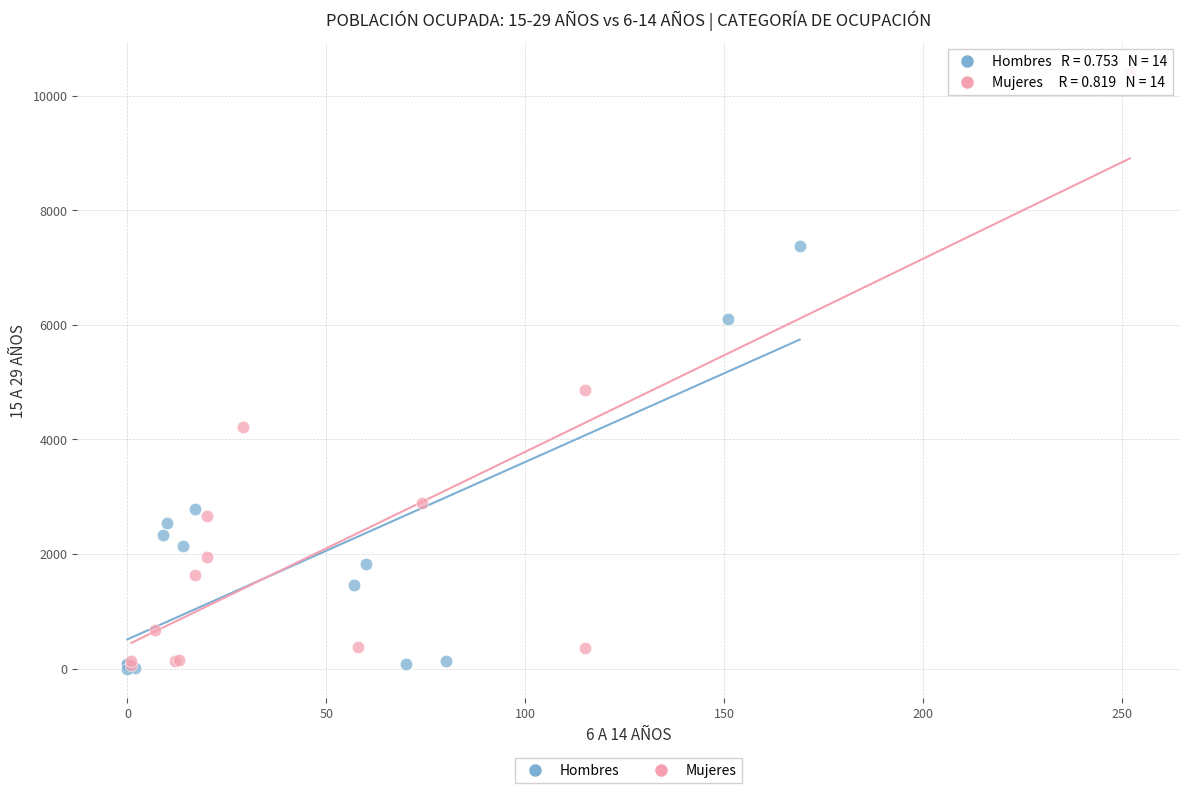

Which series has the widest spread of Y values?

Mujeres